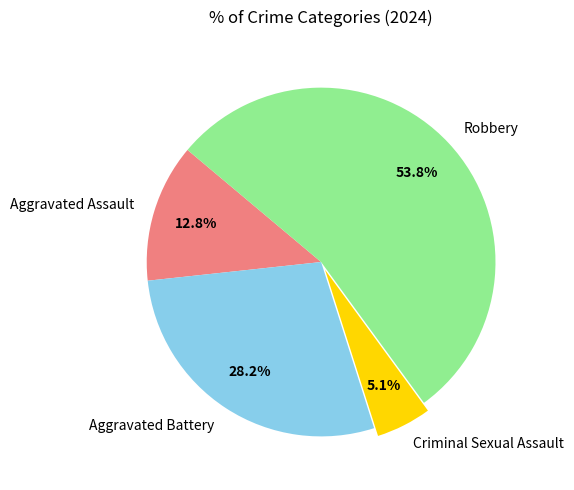

Which slice represents more than half of the pie?

Robbery